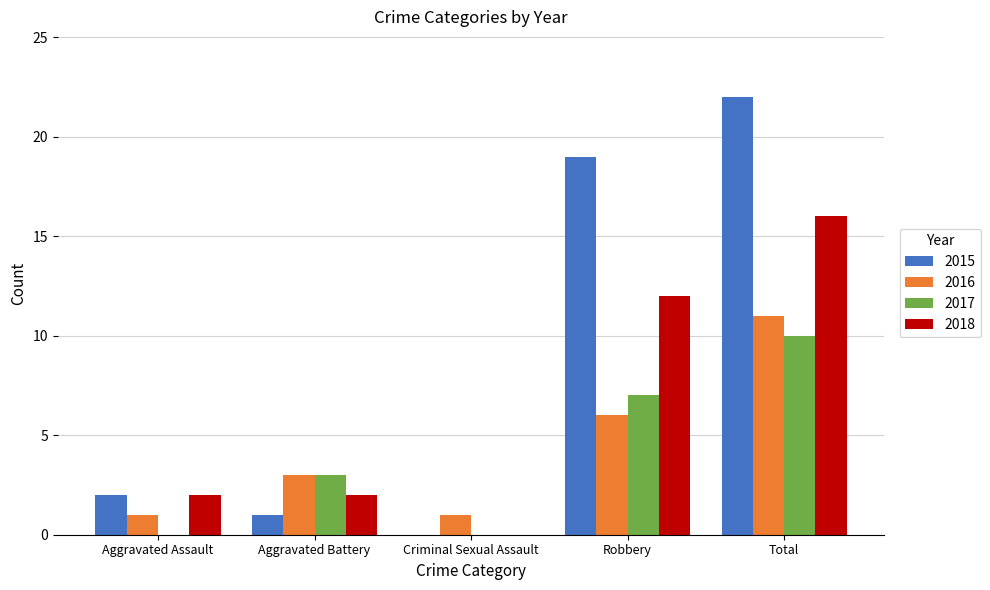

Are the bars horizontal?

No